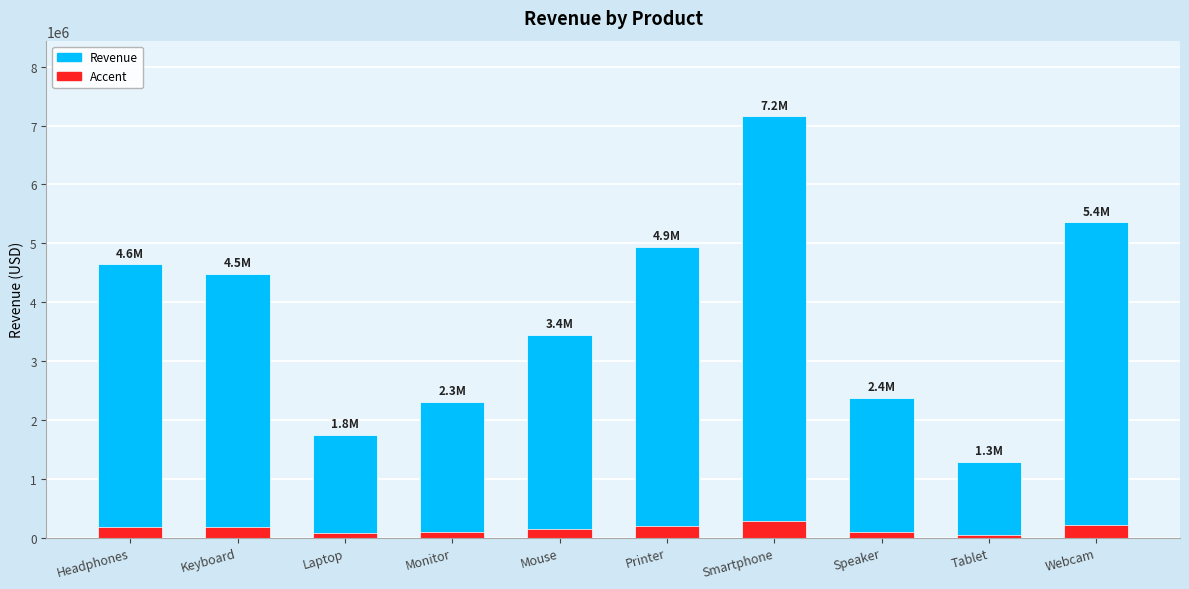

Is it true that Revenue equals 7155807.0 at Smartphone?

True